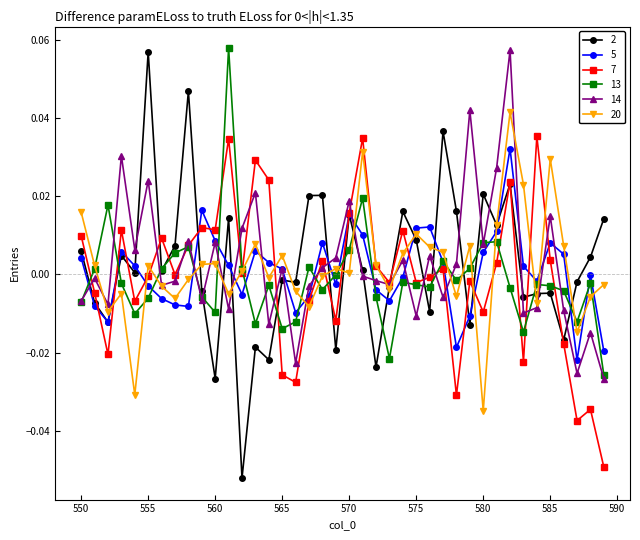

How many series are shown in this chart?

6